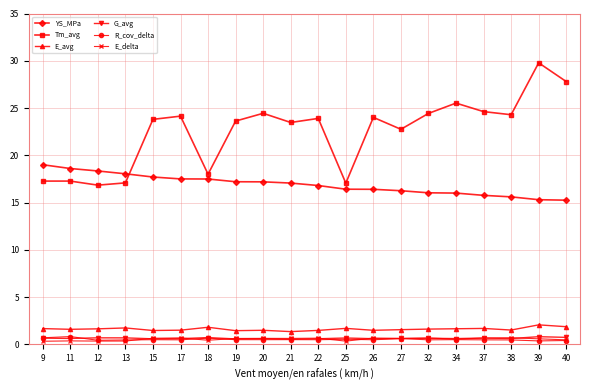

Which series has the largest range (max minus min)?

Tm_avg